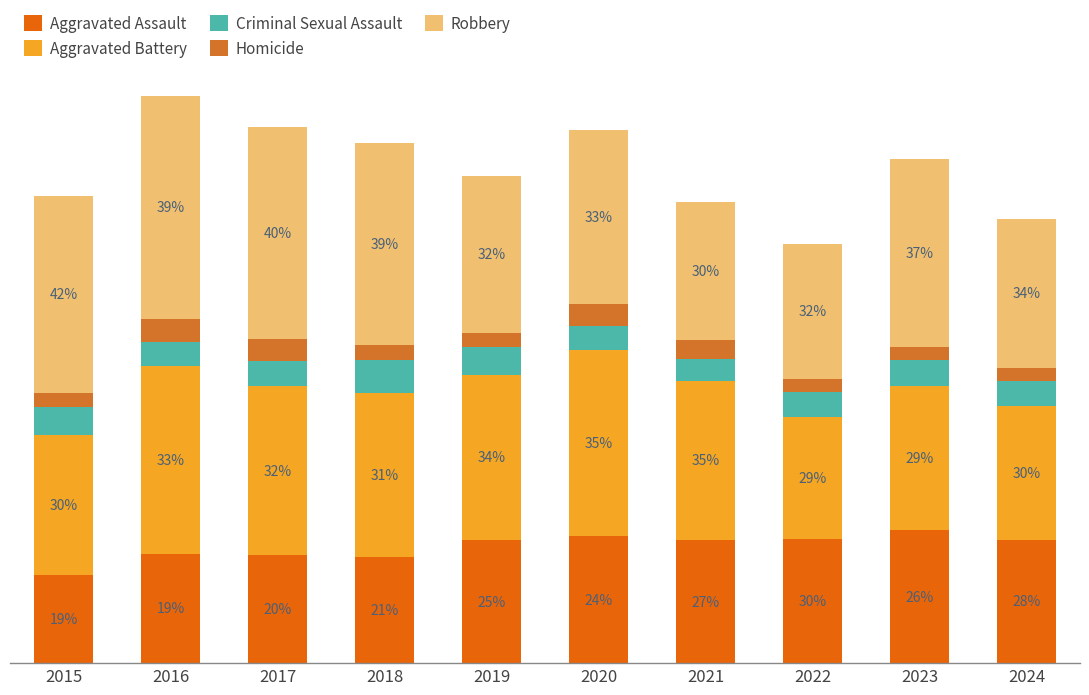

True or false: Robbery has a value of 1422 at 2016.

False